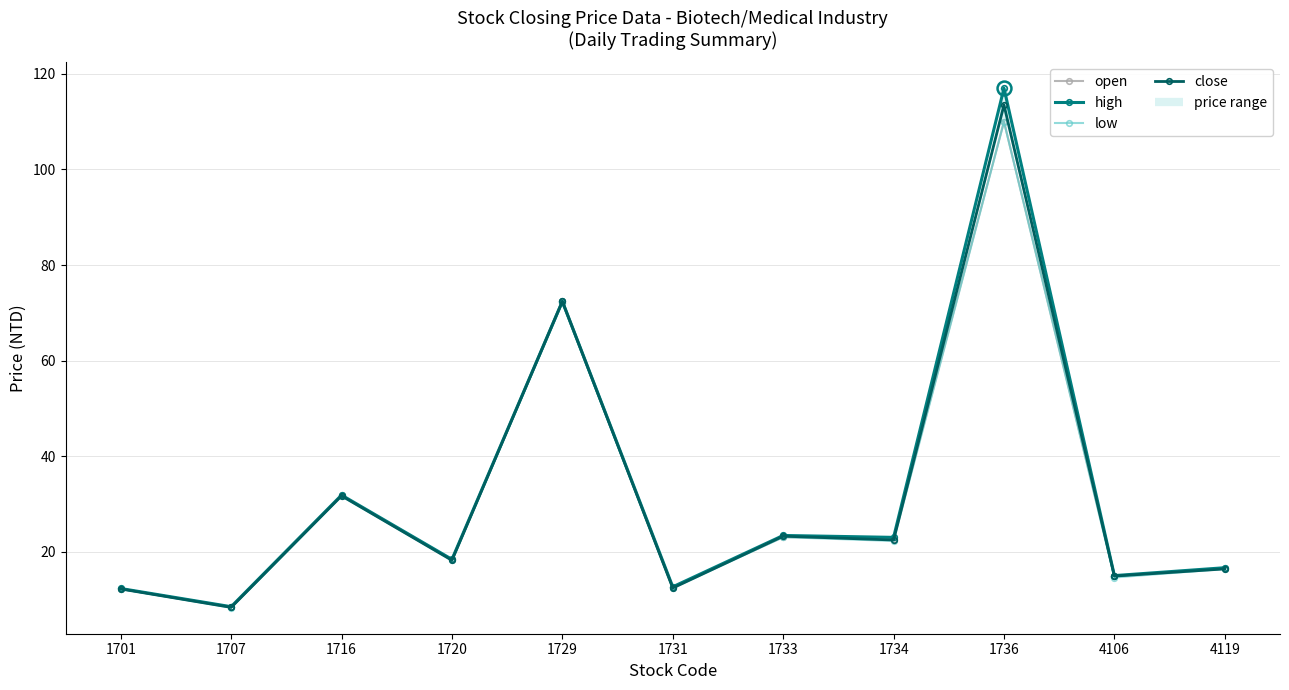

At which label is low closest to 59?

1729